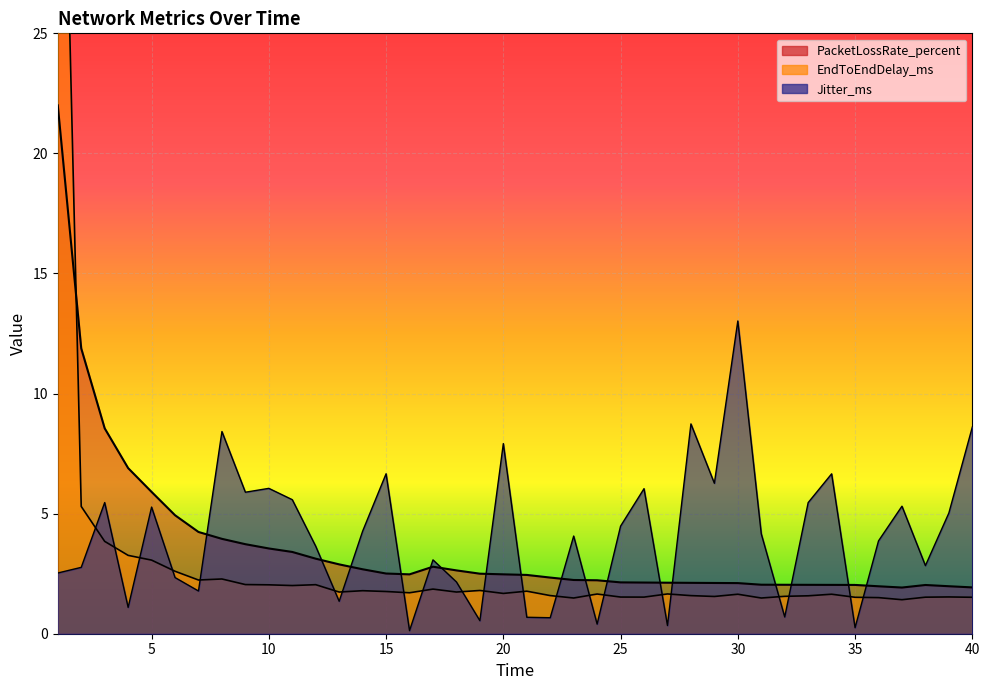

At how many categories does at least one series exceed 37?

1